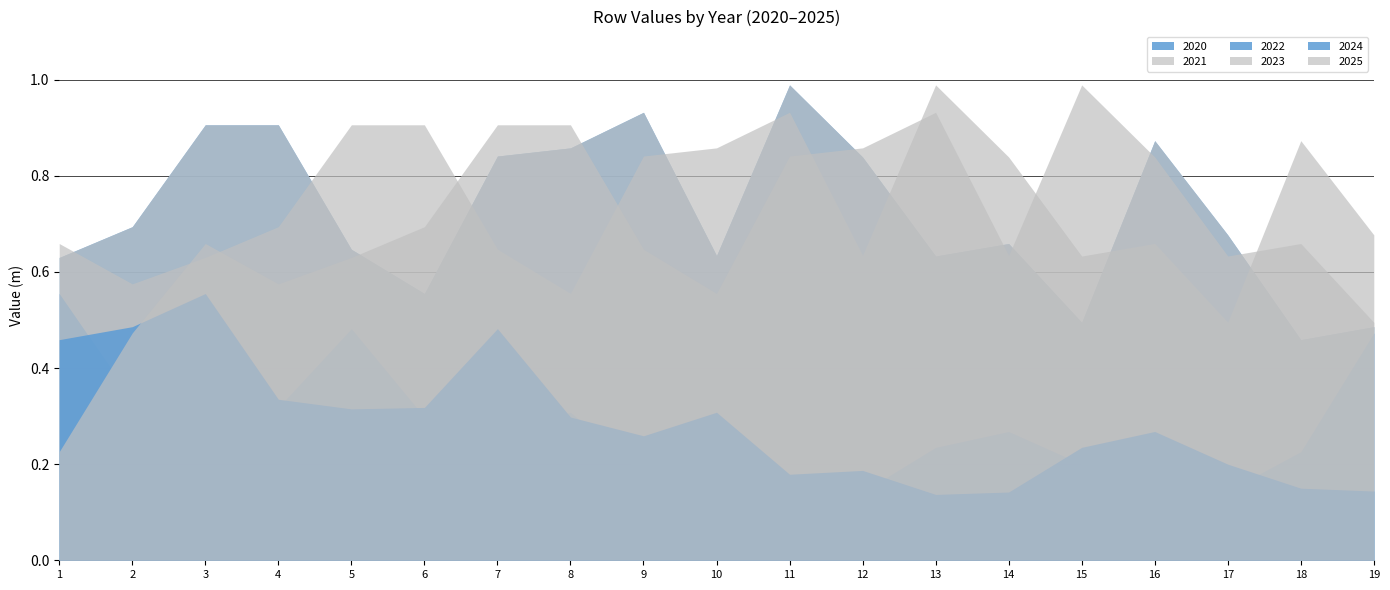

Where is 2023 nearest to the value 0?

17